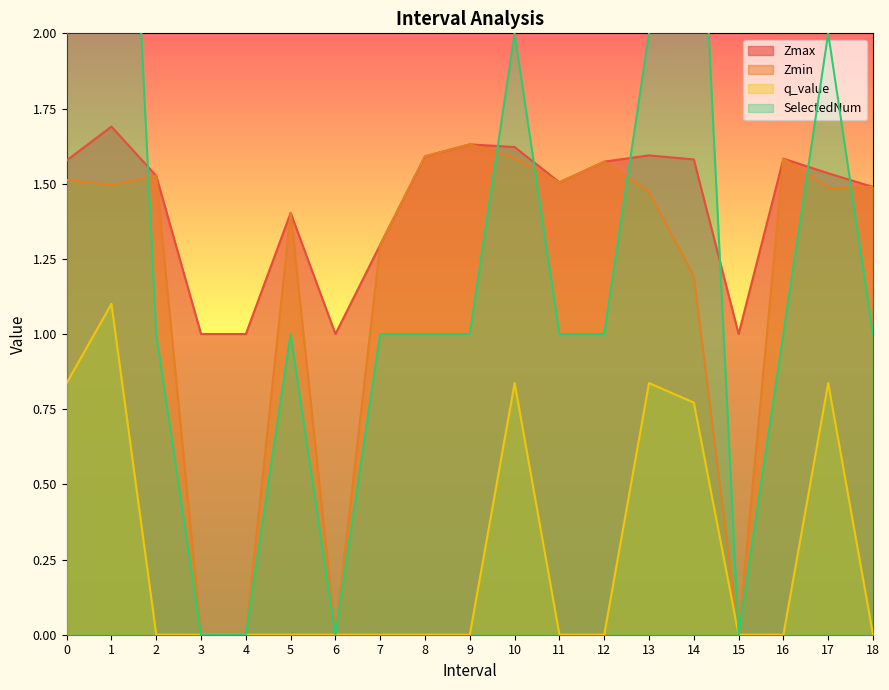

Rank the series by their maximum value, from highest to lowest.

SelectedNum, Zmax, Zmin, q_value